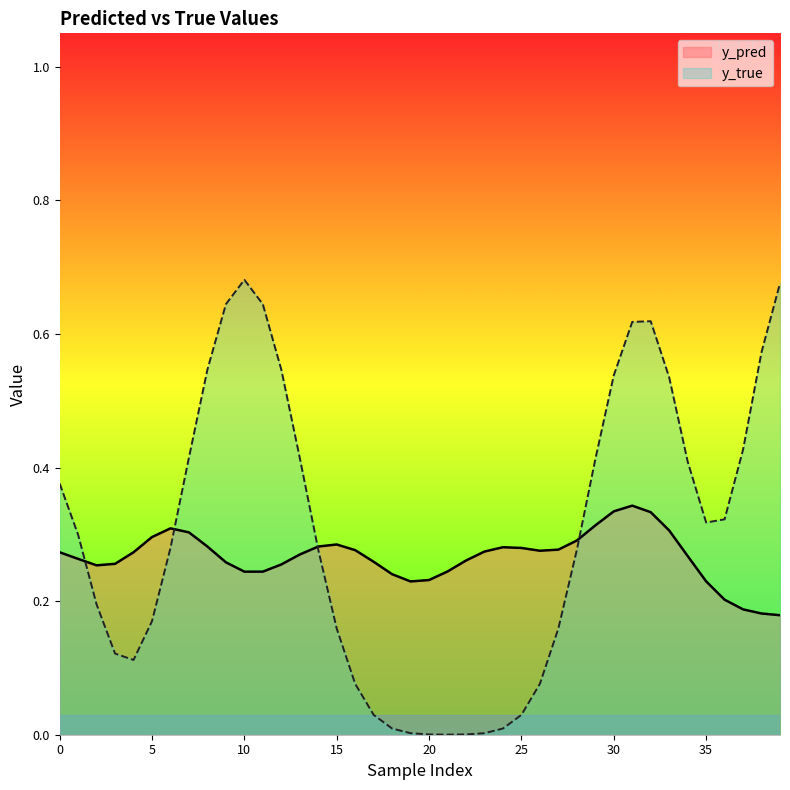

Is the value of y_true at 35 greater than the value of y_pred at 20?

Yes